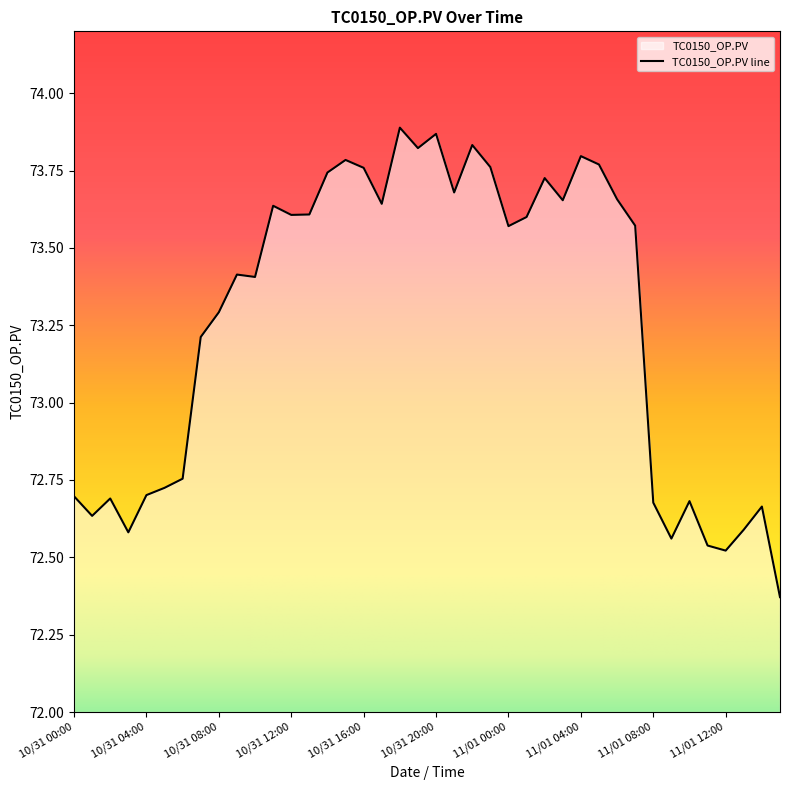

What is the value of the 6th point from the left?

72.7